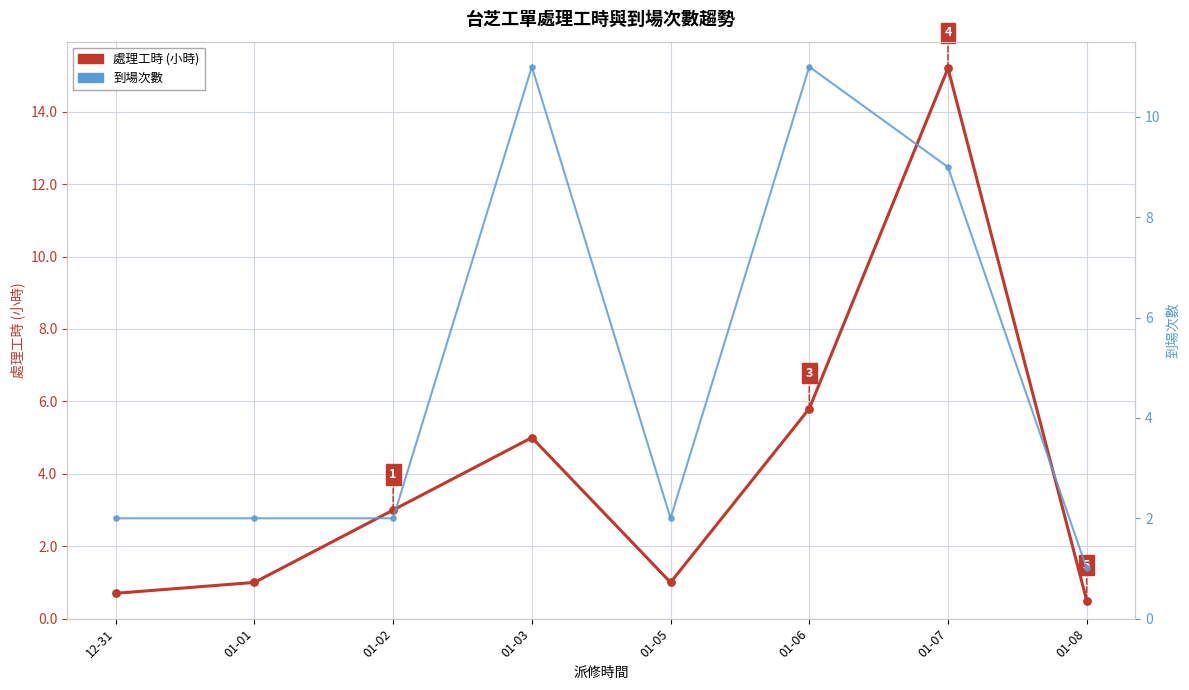

What is the total value across all series at 01-07?

24.2